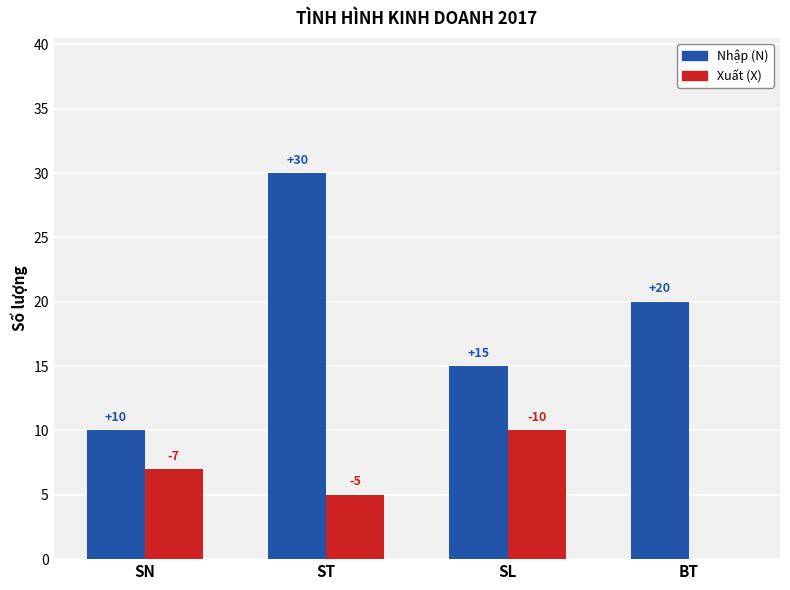

Between ST and SL, which series saw the biggest shift?

Nhập (N)